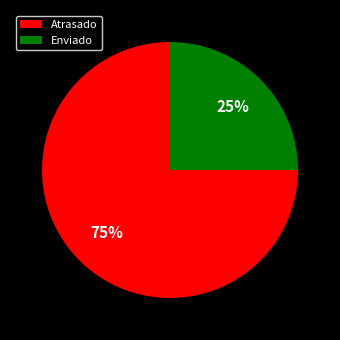

To the nearest percent, what is the combined percentage of Atrasado and Enviado?

100%